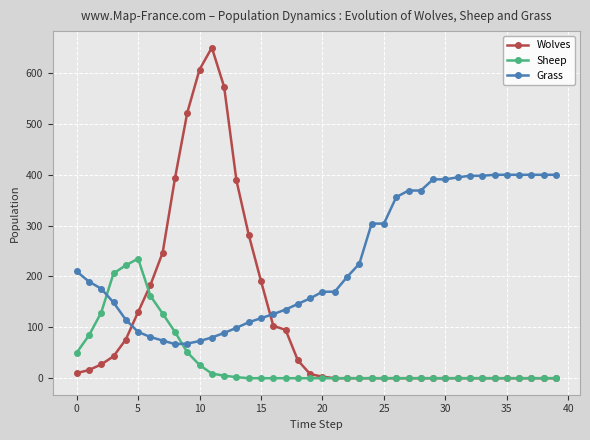

True or false: Wolves and Grass intersect in this chart.

True